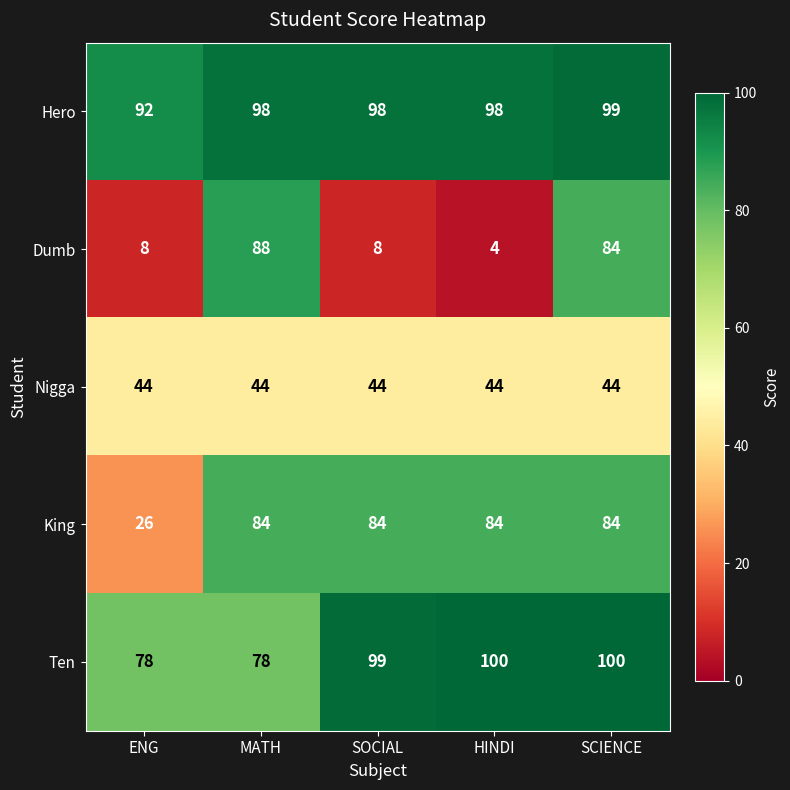

What is the minimum value shown in the chart?

4